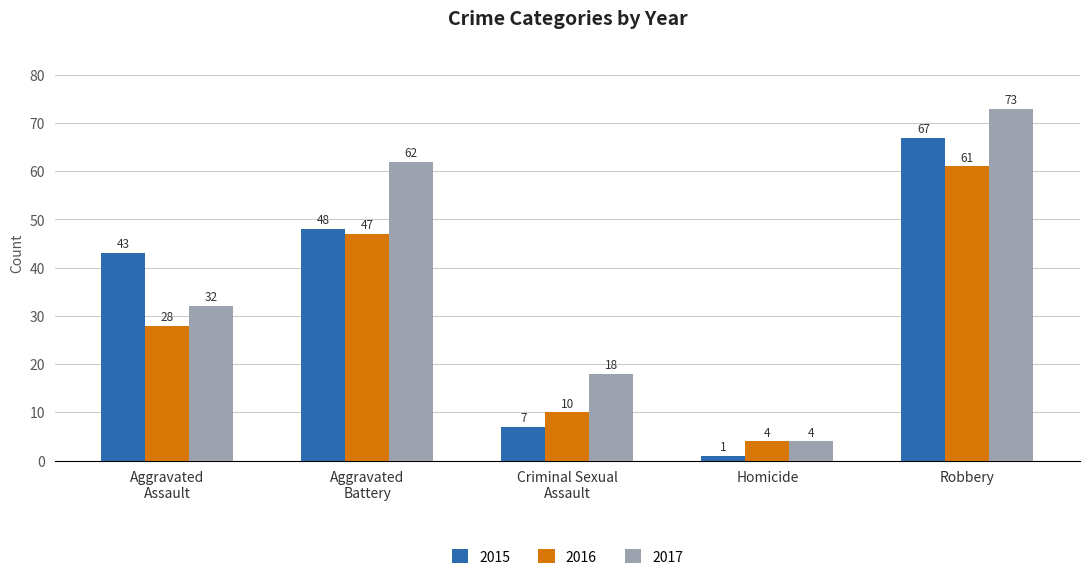

True or false: 2015 has a value of 1 at Homicide.

True